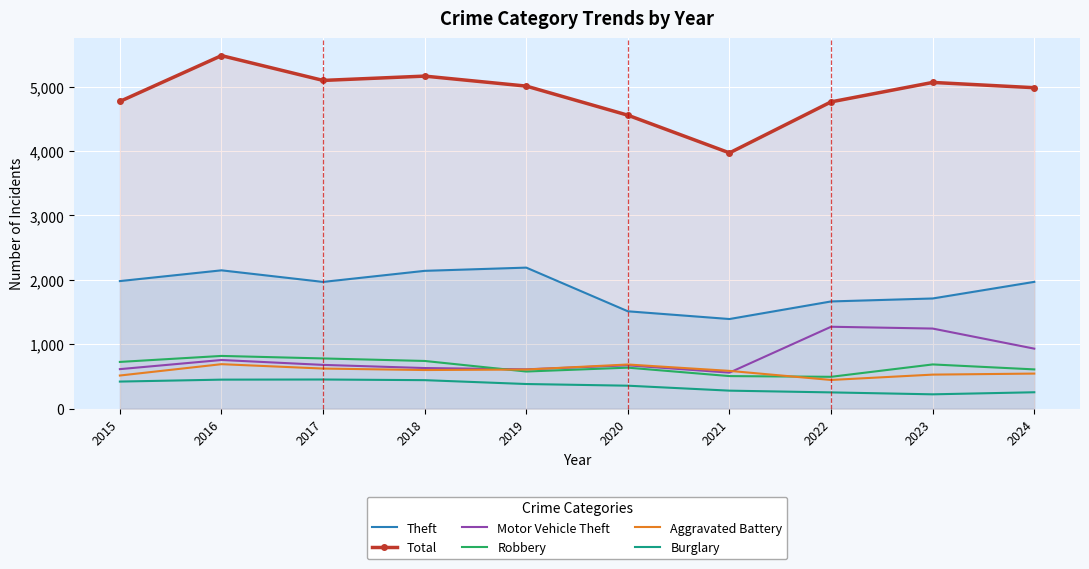

Between 2020 and 2021, which series saw the biggest shift?

Total